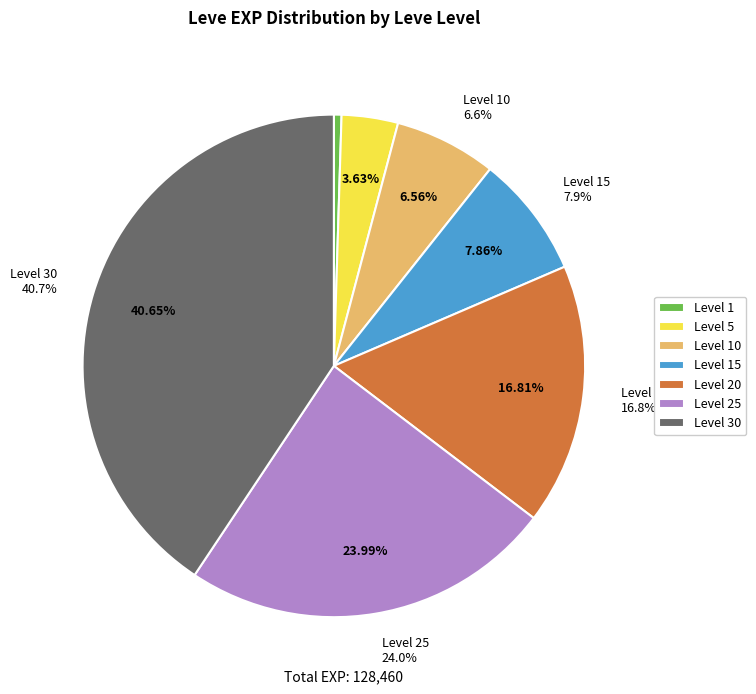

Between 10 and 25, which is larger?

25